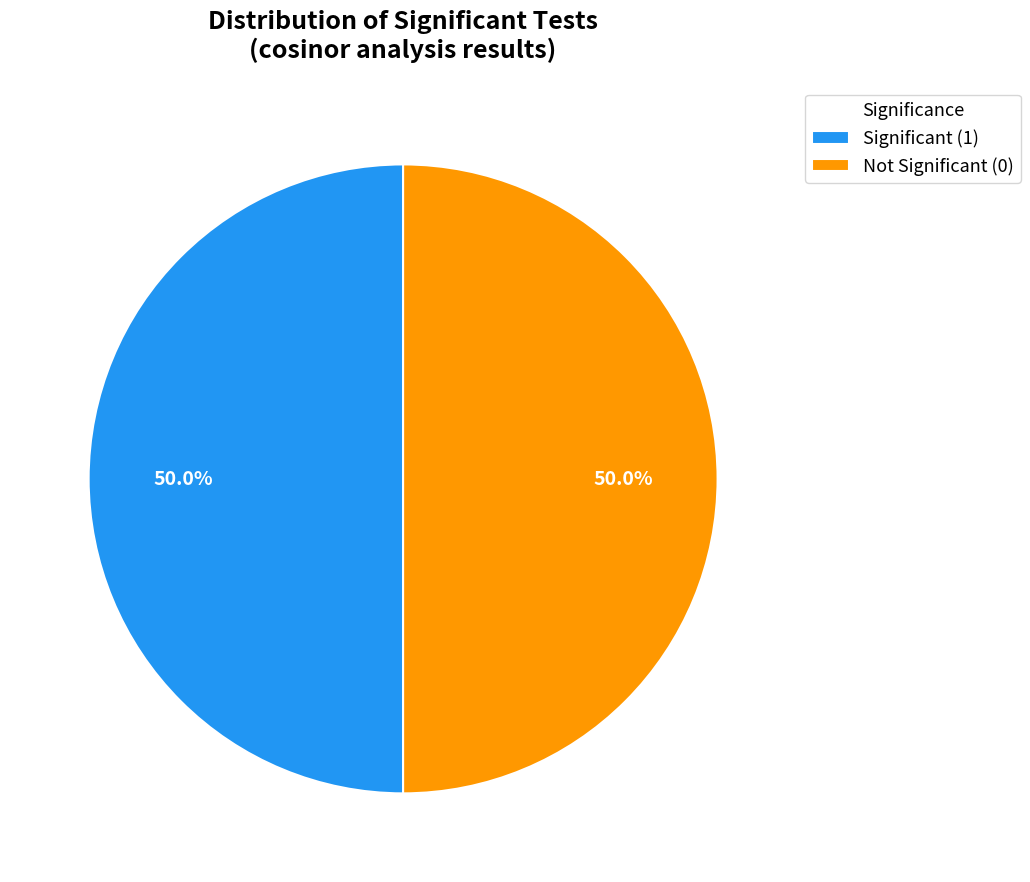

Combined, what portion of the pie is Significant (1) and Not Significant (0)?

100.0%